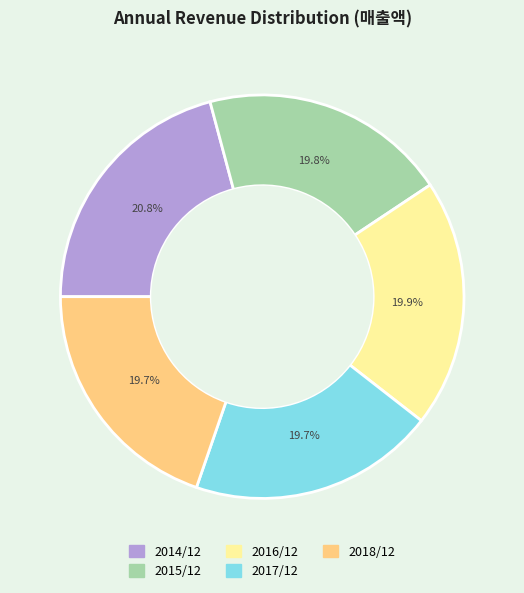

Is there a majority slice in this chart?

No